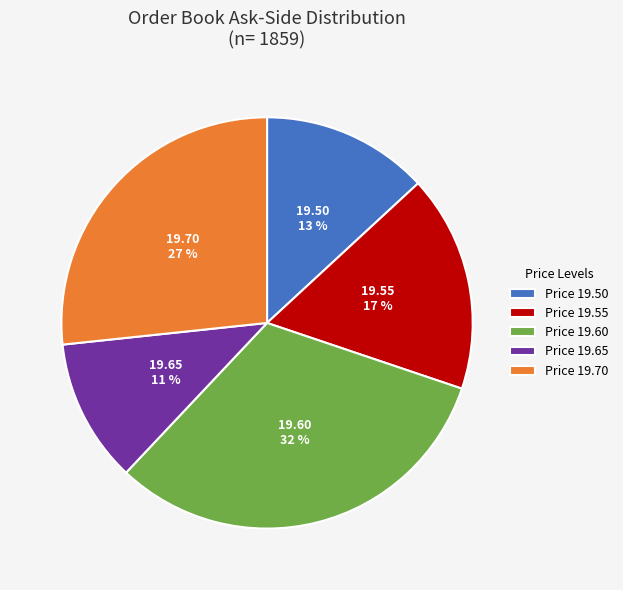

The Price 19.65 slice represents 19% of the pie. True or false?

False